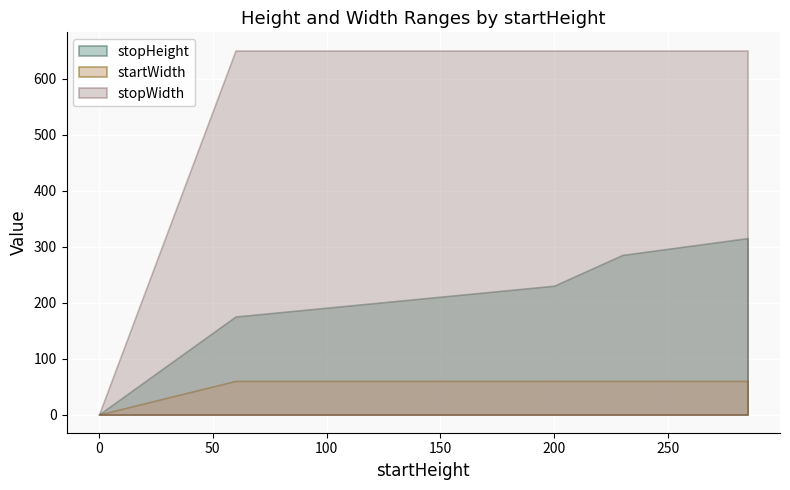

Rank the series at 230 from highest to lowest value.

stopWidth, stopHeight, startWidth